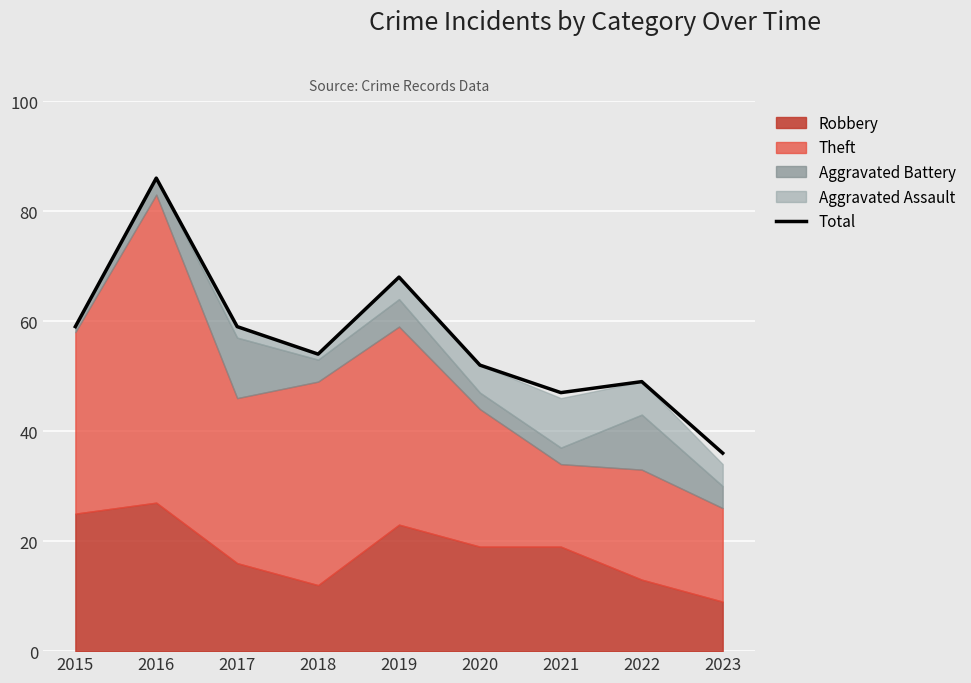

Where is the first local maximum?

2016